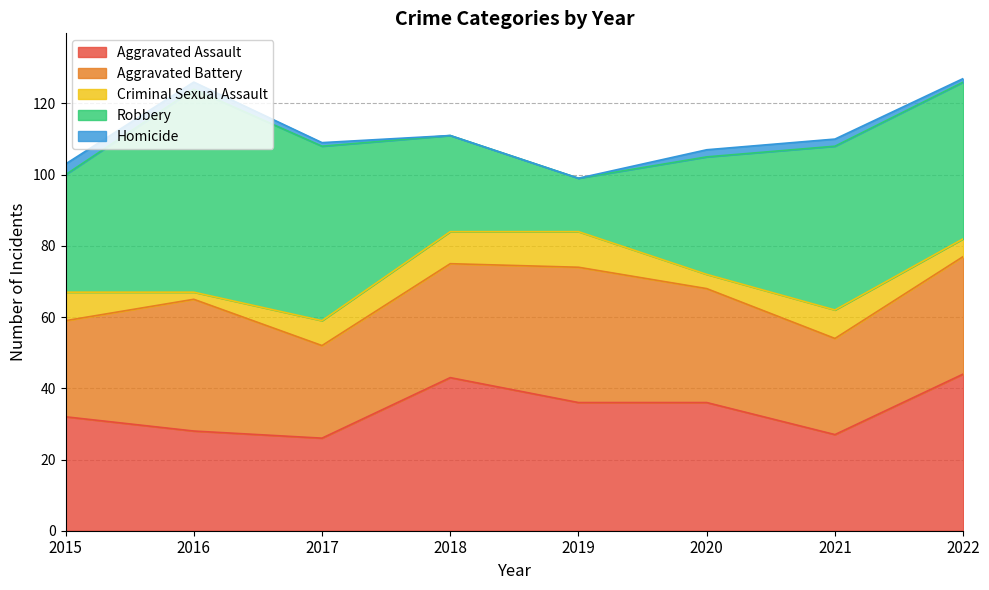

What are all the series names shown in the legend?

Aggravated Assault, Aggravated Battery, Criminal Sexual Assault, Robbery, Homicide